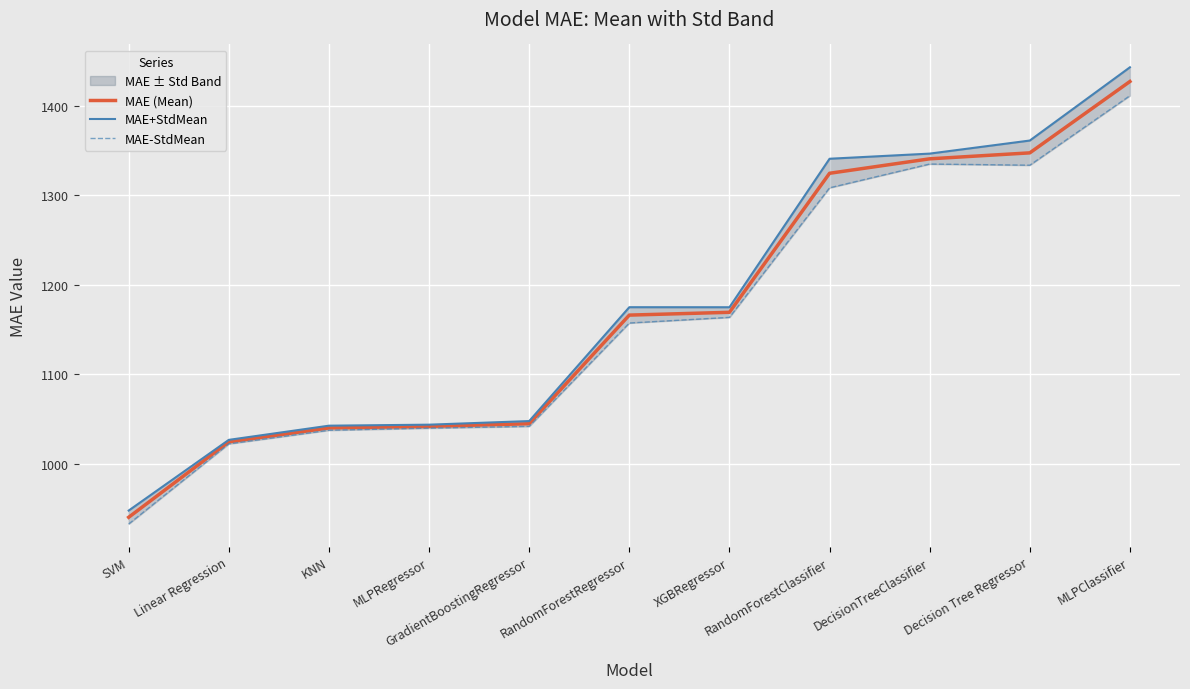

Which series has the largest total across all categories?

MAE+StdMean